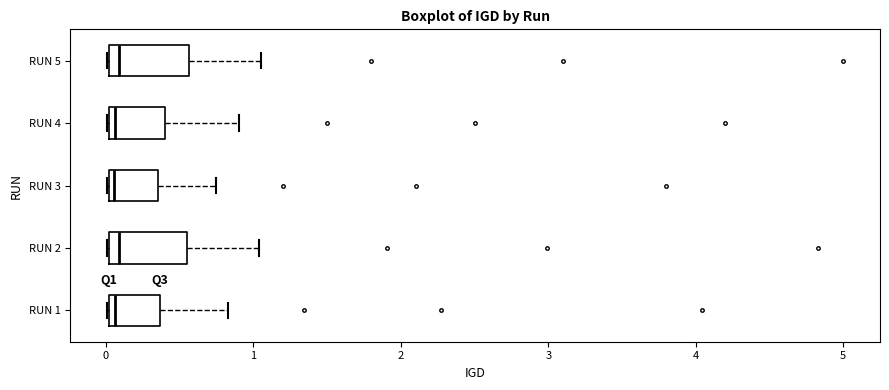

Reading bottom to top, read every box against the x-axis: the position of its median line, the range the box covers, and the ends of its whiskers. The values are not printed on the chart, so give them approximately, as read against the axis.

RUN 1: median 0.1, box 0.0 to 0.4, whiskers 0.0 to 0.8
RUN 2: median 0.1, box 0.0 to 0.6, whiskers 0.0 to 1.0
RUN 3: median 0.1, box 0.0 to 0.4, whiskers 0.0 to 0.8
RUN 4: median 0.1, box 0.0 to 0.4, whiskers 0.0 to 0.9
RUN 5: median 0.1, box 0.0 to 0.6, whiskers 0.0 to 1.1